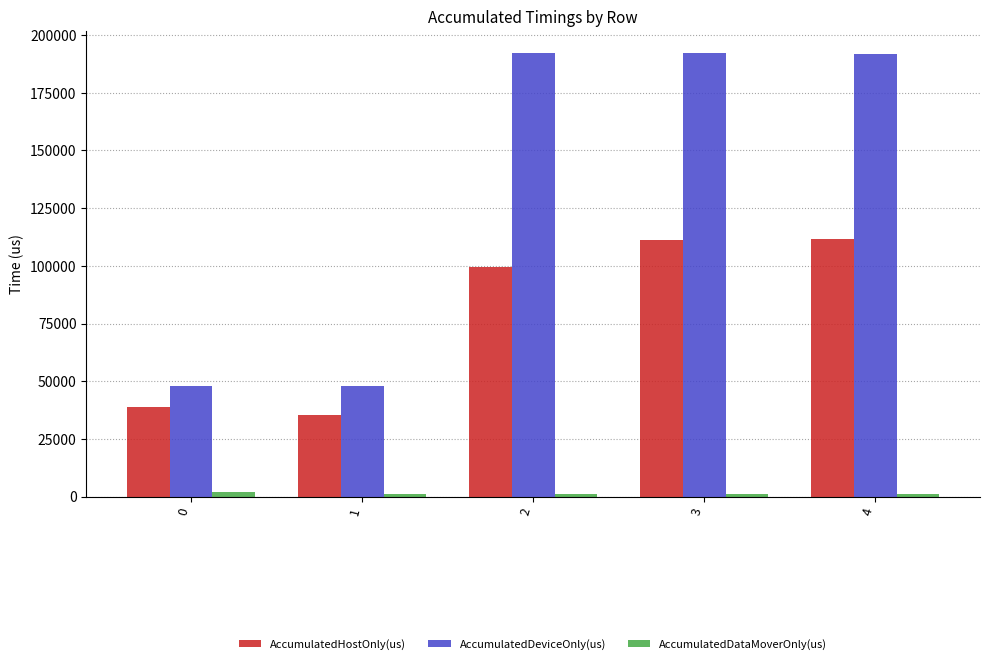

How many groups of bars are there?

5